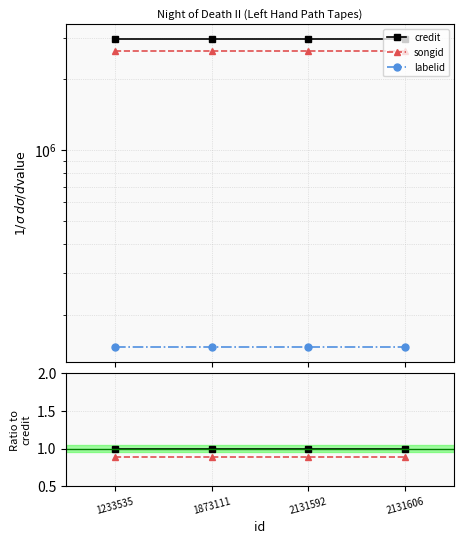

Which category has the lowest value across all series?

1233535